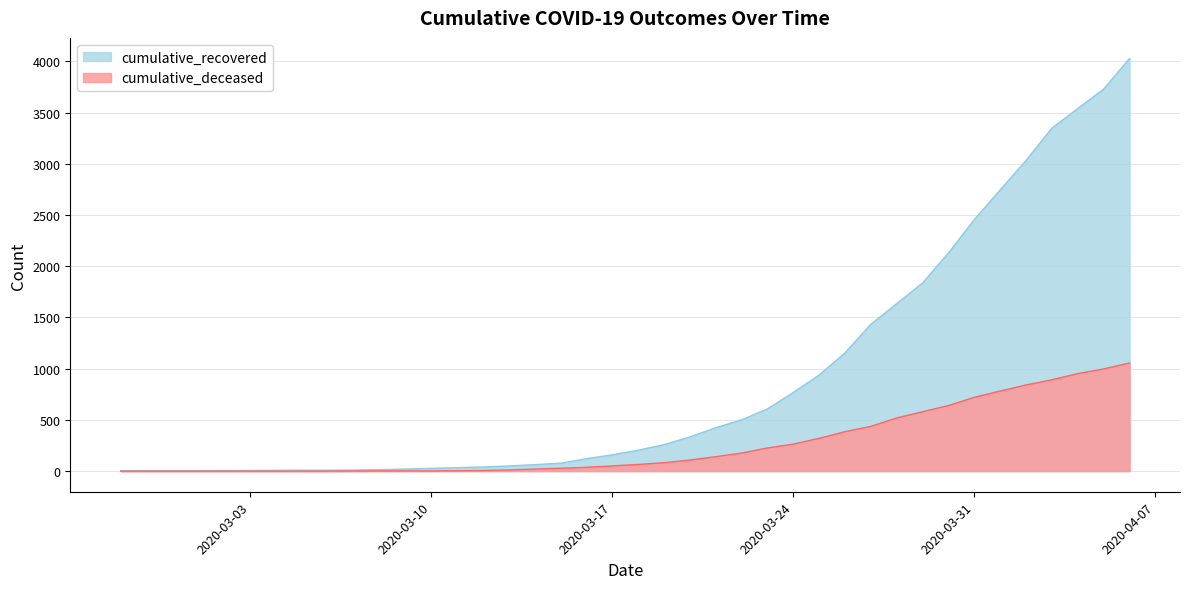

Reading left to right, transcribe all the data shown in this chart.

cumulative_recovered: 2020-02-27=3	2020-02-28=4	2020-02-29=4	2020-03-01=4	2020-03-02=5	2020-03-03=6	2020-03-04=8	2020-03-05=9	2020-03-06=9	2020-03-07=10	2020-03-08=14	2020-03-09=20	2020-03-10=27	2020-03-11=33	2020-03-12=40	2020-03-13=50	2020-03-14=63	2020-03-15=77	2020-03-16=121	2020-03-17=159	2020-03-18=204	2020-03-19=258	2020-03-20=334	2020-03-21=423	2020-03-22=500	2020-03-23=607	2020-03-24=768	2020-03-25=938	2020-03-26=1154	2020-03-27=1434	2020-03-28=1635	2020-03-29=1837	2020-03-30=2130	2020-03-31=2456	2020-04-01=2746	2020-04-02=3033	2020-04-03=3349	2020-04-04=3540	2020-04-05=3730	2020-04-06=4028
cumulative_deceased: 2020-02-27=0	2020-02-28=0	2020-02-29=0	2020-03-01=0	2020-03-02=0	2020-03-03=0	2020-03-04=0	2020-03-05=0	2020-03-06=0	2020-03-07=1	2020-03-08=2	2020-03-09=2	2020-03-10=2	2020-03-11=4	2020-03-12=6	2020-03-13=11	2020-03-14=20	2020-03-15=28	2020-03-16=37	2020-03-17=51	2020-03-18=65	2020-03-19=82	2020-03-20=108	2020-03-21=141	2020-03-22=176	2020-03-23=226	2020-03-24=264	2020-03-25=320	2020-03-26=385	2020-03-27=437	2020-03-28=519	2020-03-29=580	2020-03-30=640	2020-03-31=721	2020-04-01=782	2020-04-02=841	2020-04-03=892	2020-04-04=952	2020-04-05=998	2020-04-06=1056